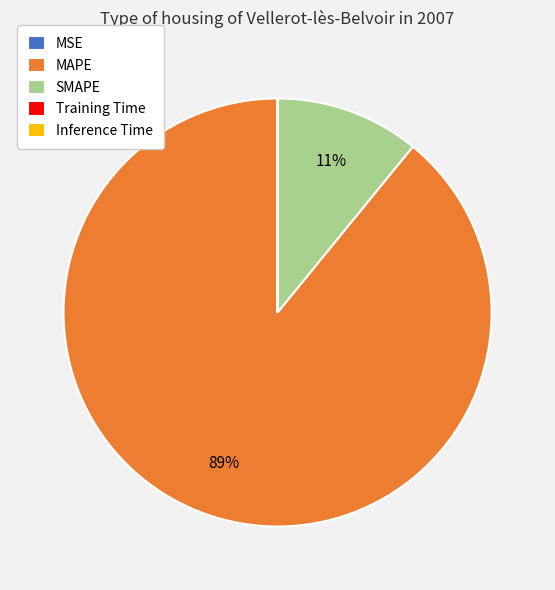

Do SMAPE and MAPE together represent more than half of the pie?

Yes